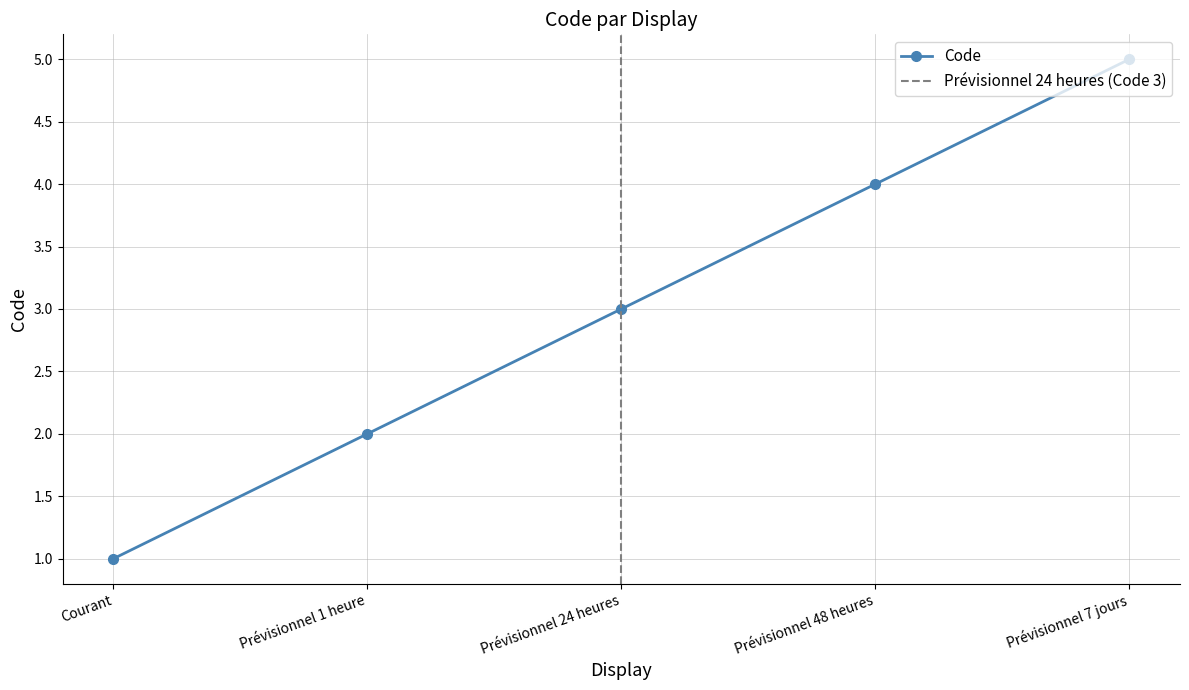

True or false: the data shows 3 at Prévisionnel 24 heures.

True